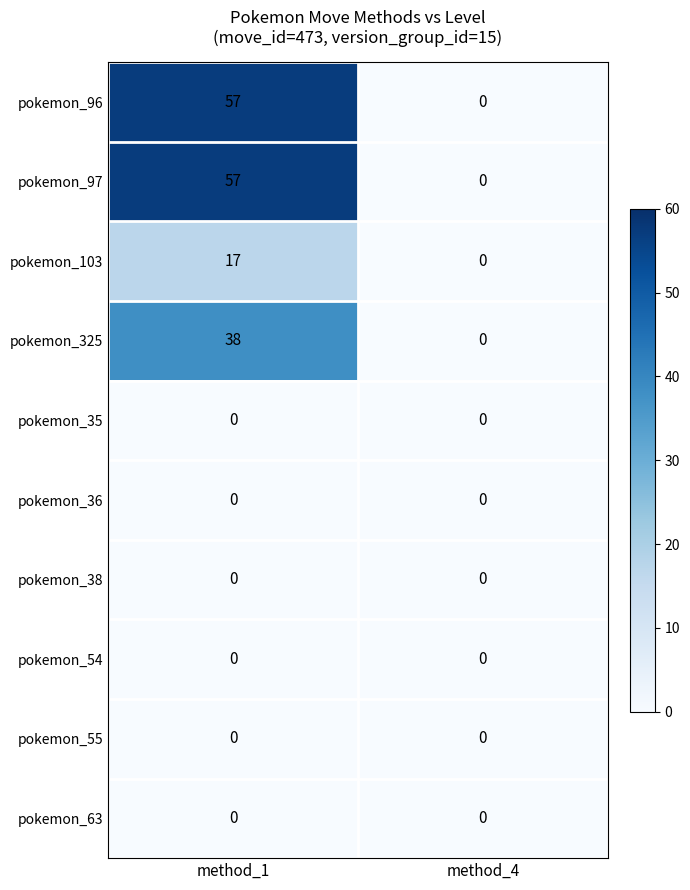

The pokemon_325 series shows 38 at method_1. True or false?

True